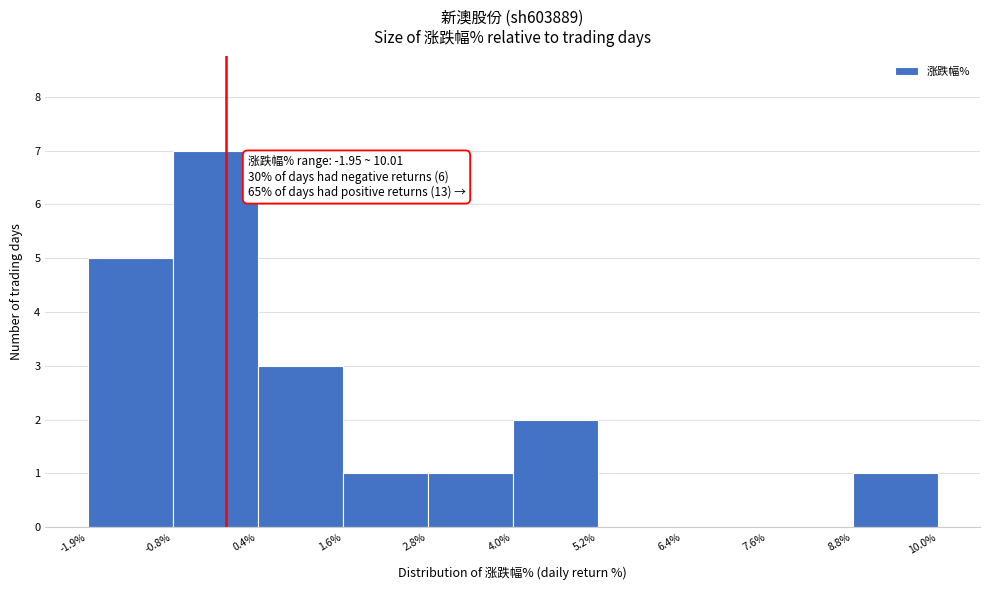

Over which range of the x-axis is the bar tallest?

-0.8% to 0.4%